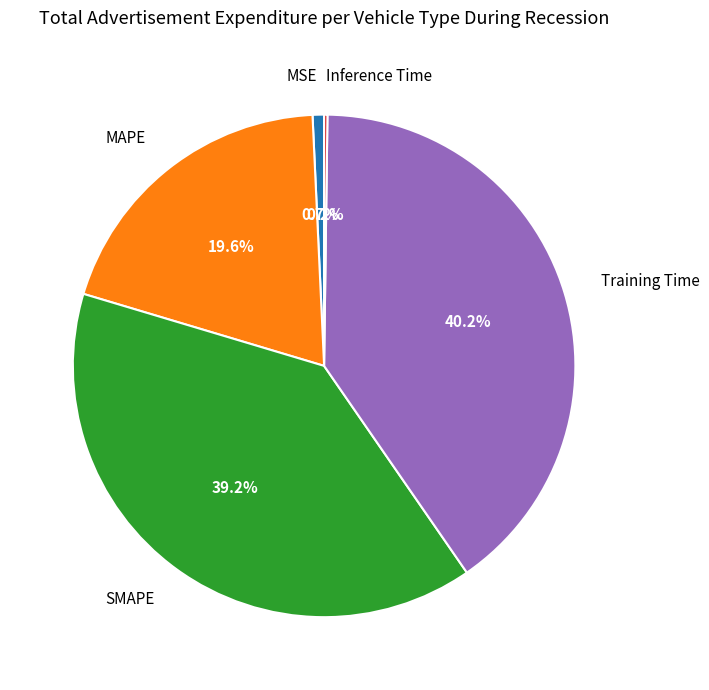

Is there any slice that represents more than half of the pie?

No